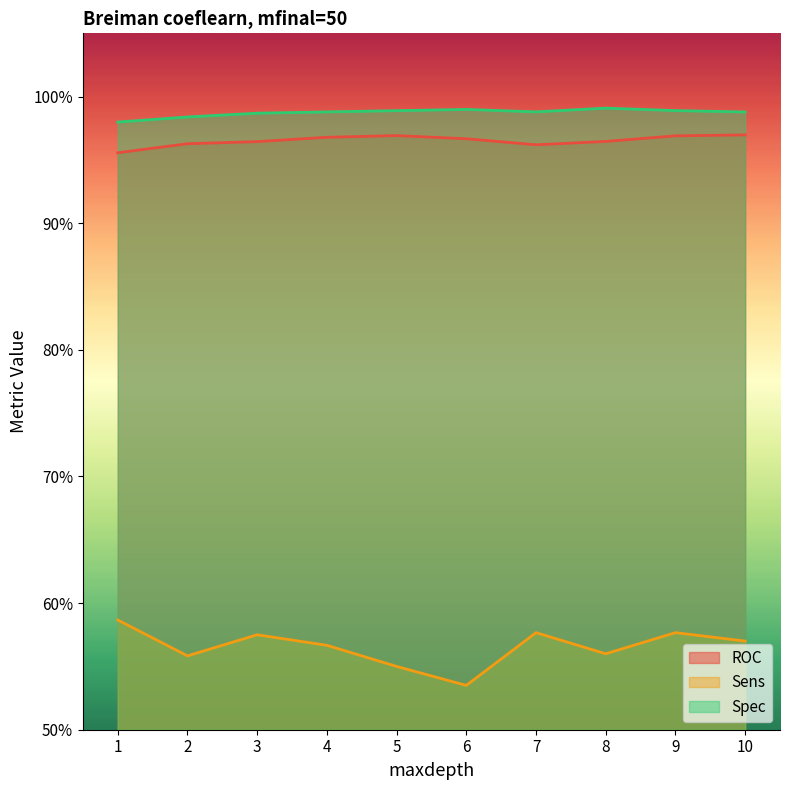

What is the difference between the highest and lowest values at 3?

0.4